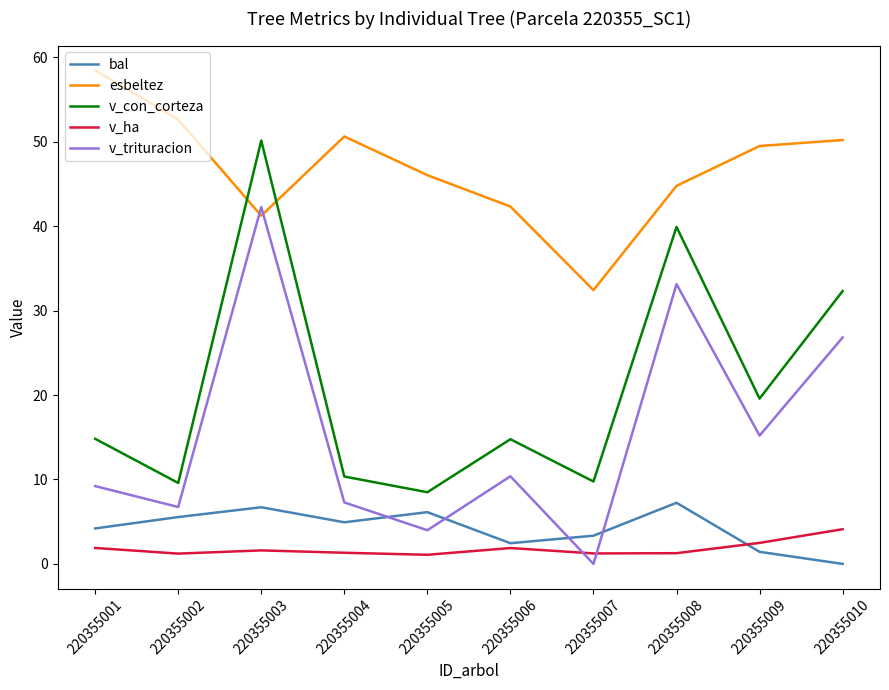

The bal series shows 3.3 at 220355007. True or false?

True